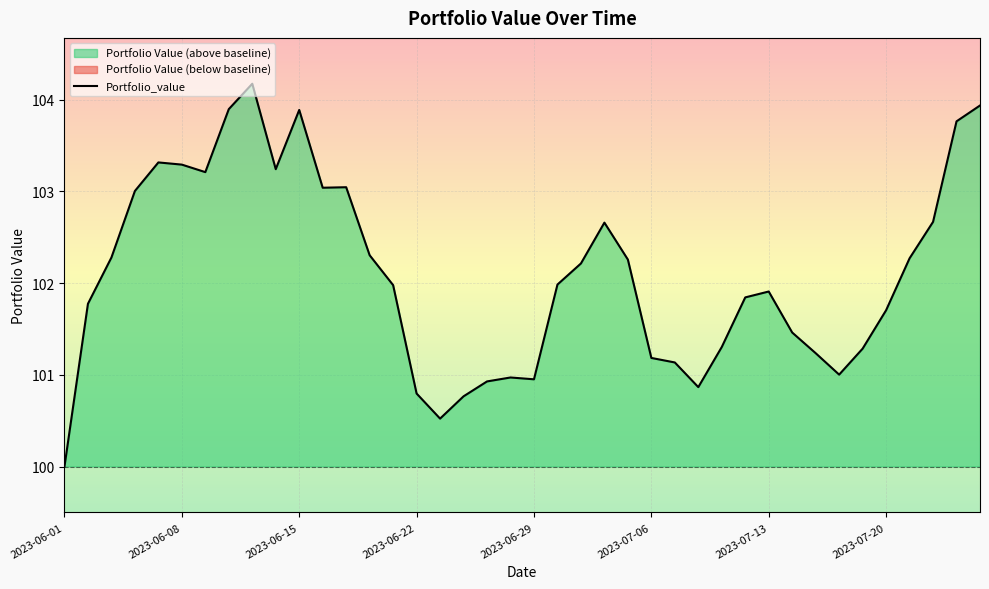

What is the greatest value displayed?

104.2